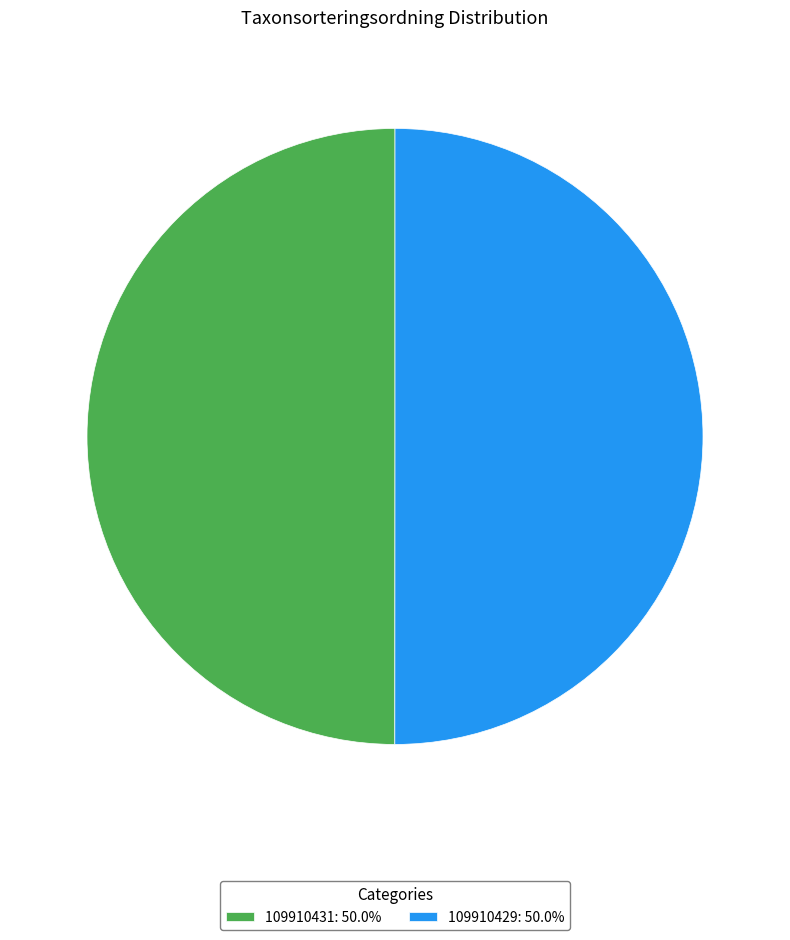

Is the sum of 109910429: 50.0% and 109910431: 50.0% greater than half?

Yes